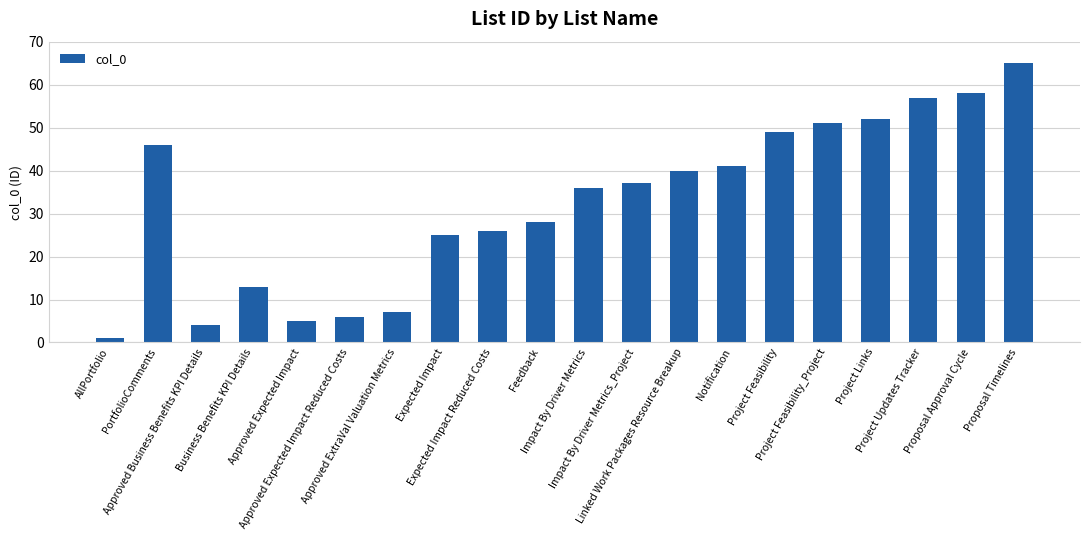

What is the maximum value shown in the chart?

65